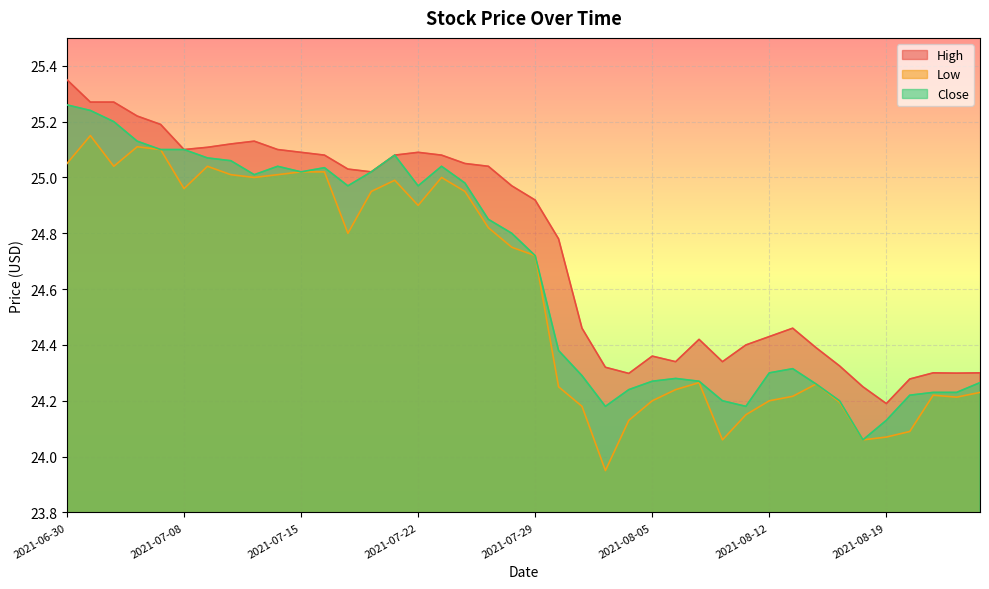

What is the difference between the highest and lowest values at 2021-08-19?

0.1